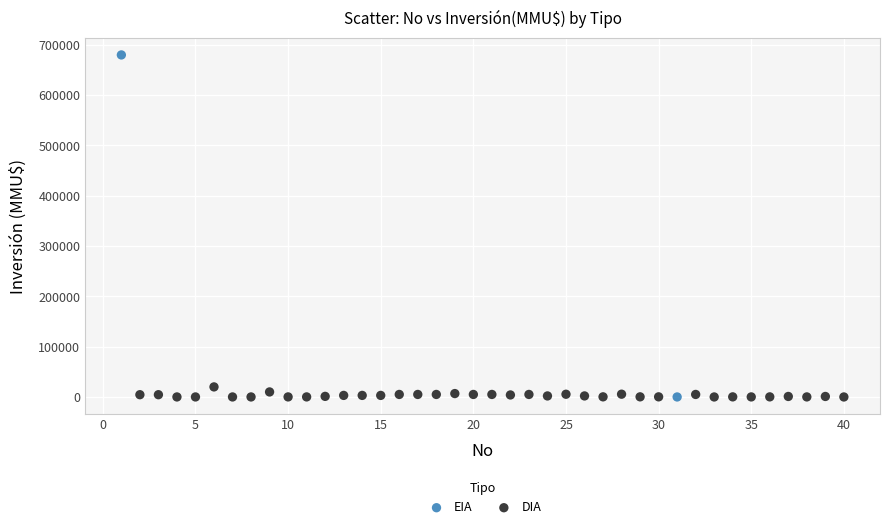

What are all the series names shown in the legend?

EIA, DIA